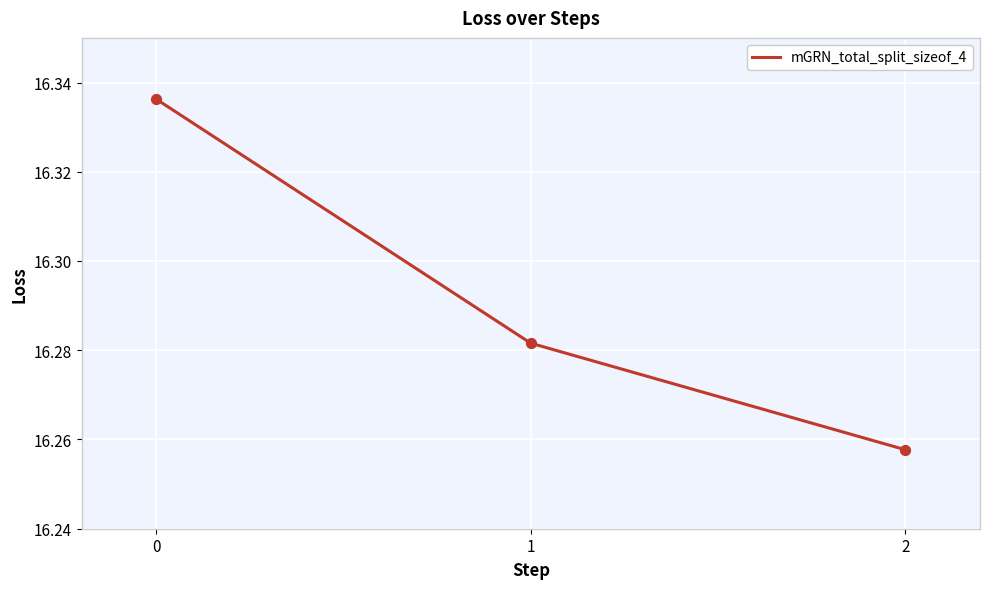

What is the ratio of the value at 2 to the value at 0?

1.0